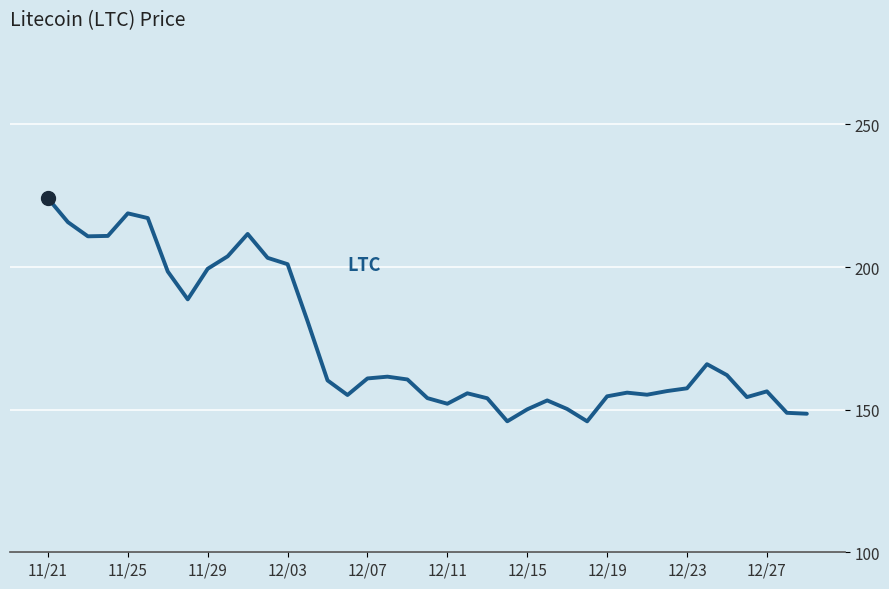

What is the greatest value displayed?

224.1